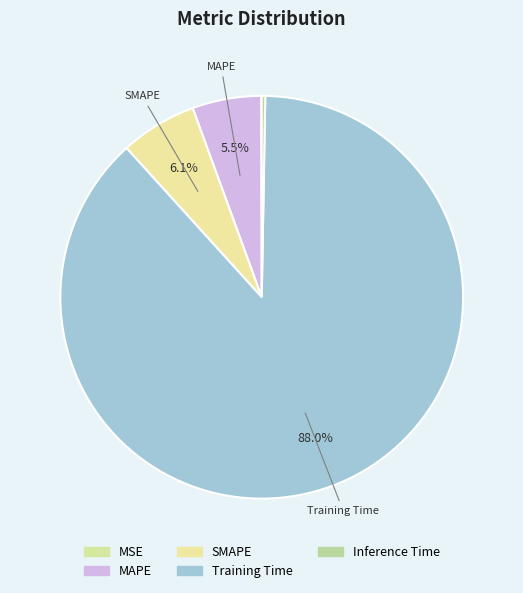

Which category has the smallest portion of the pie?

MSE